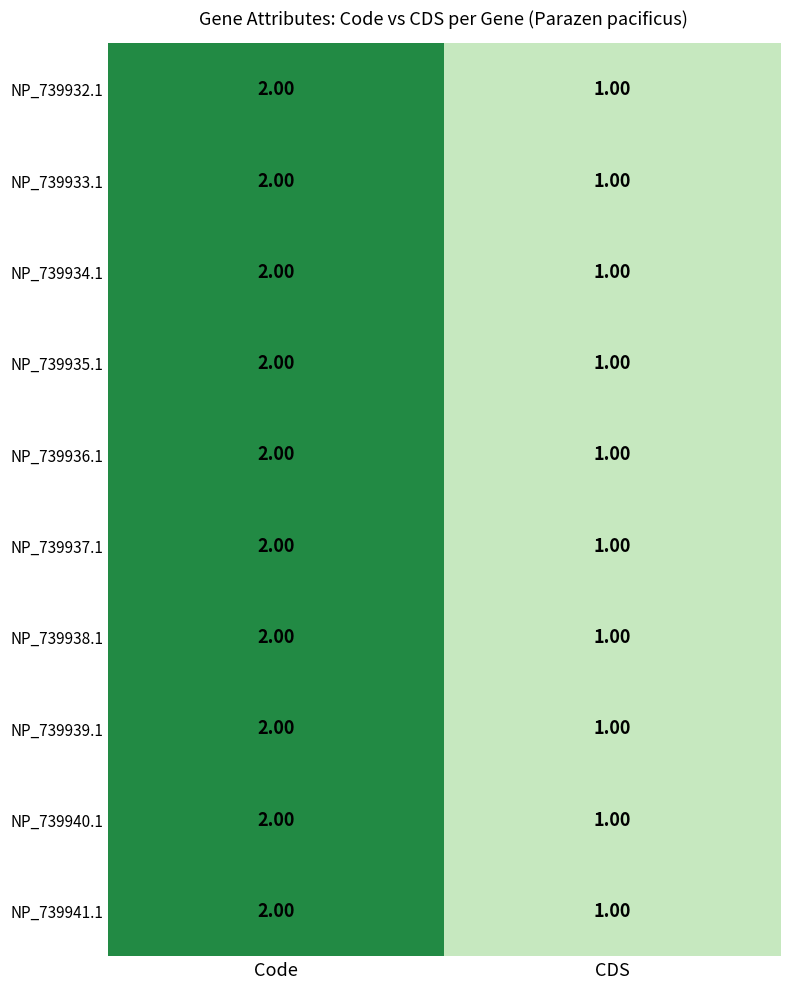

Which category has the highest value across all series?

Code